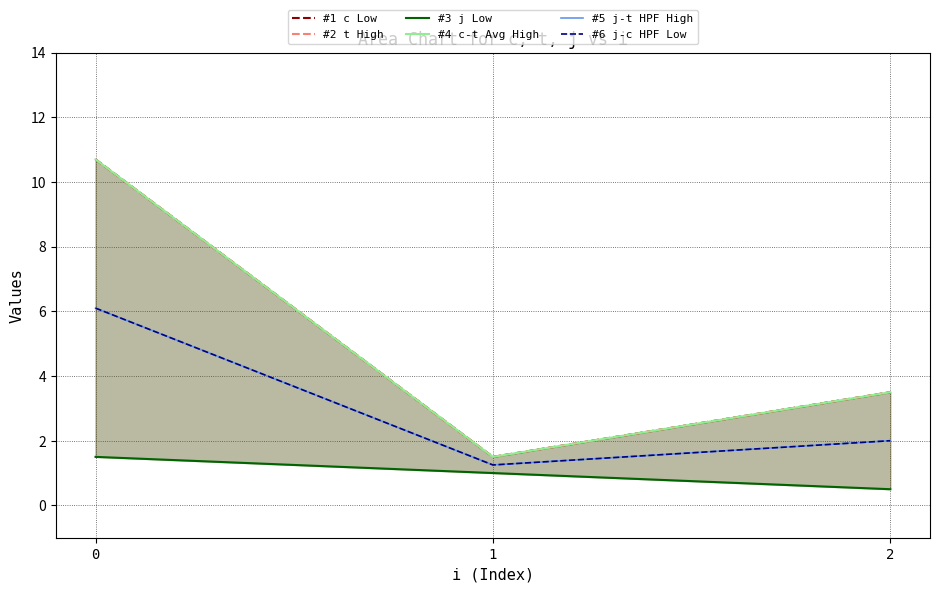

True or false: #3 j Low has a value of 1.0 at 1.

True